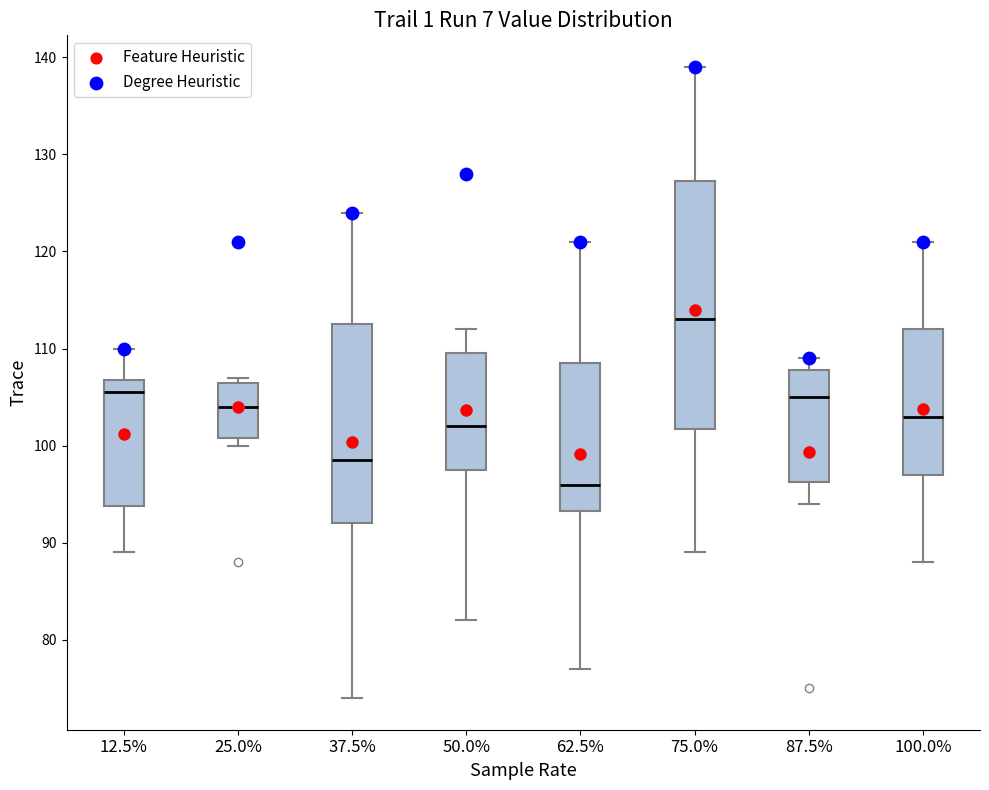

Where does the median line of the box at x = 87.5% sit on the y-axis? The values are not printed on the chart, so give them approximately, as read against the axis.

105